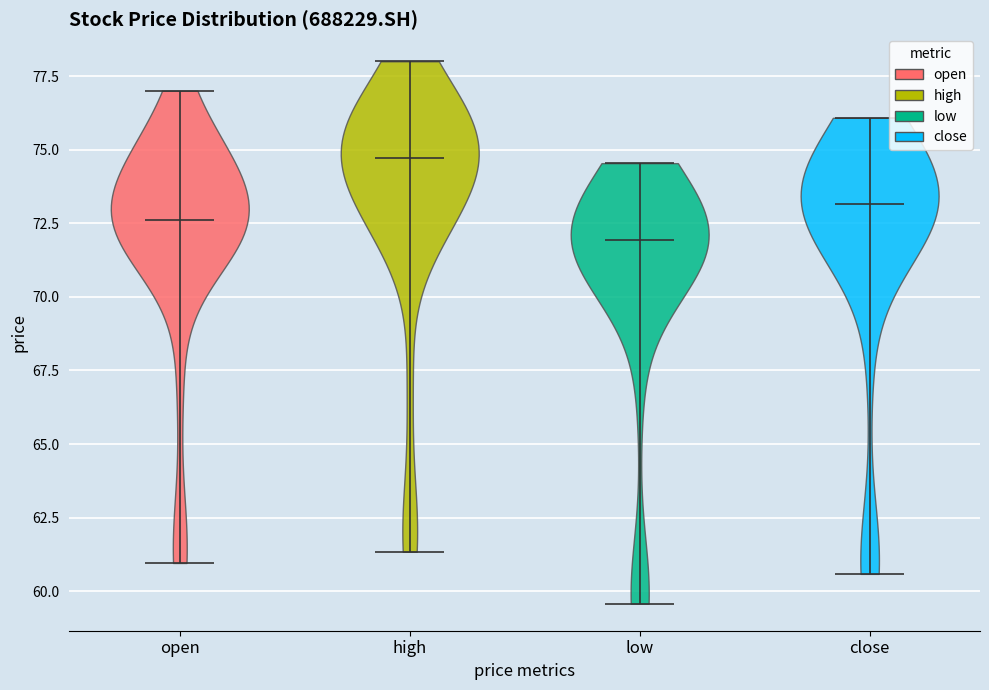

Reading left to right, read every violin against the y-axis: where its median line is, and the lowest and highest points it reaches. The values are not printed on the chart, so give them approximately, as read against the axis.

open: median line 72.5, lowest point 61.0, highest point 77.0
high: median line 74.5, lowest point 61.5, highest point 78.0
low: median line 72.0, lowest point 59.5, highest point 74.5
close: median line 73.0, lowest point 60.5, highest point 76.0